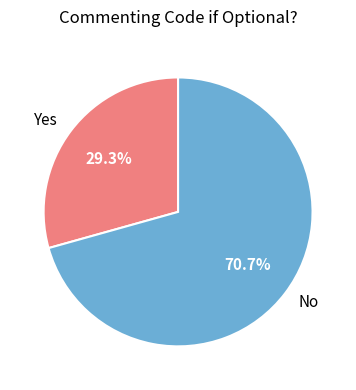

What percentage do No and Yes together represent?

100.0%